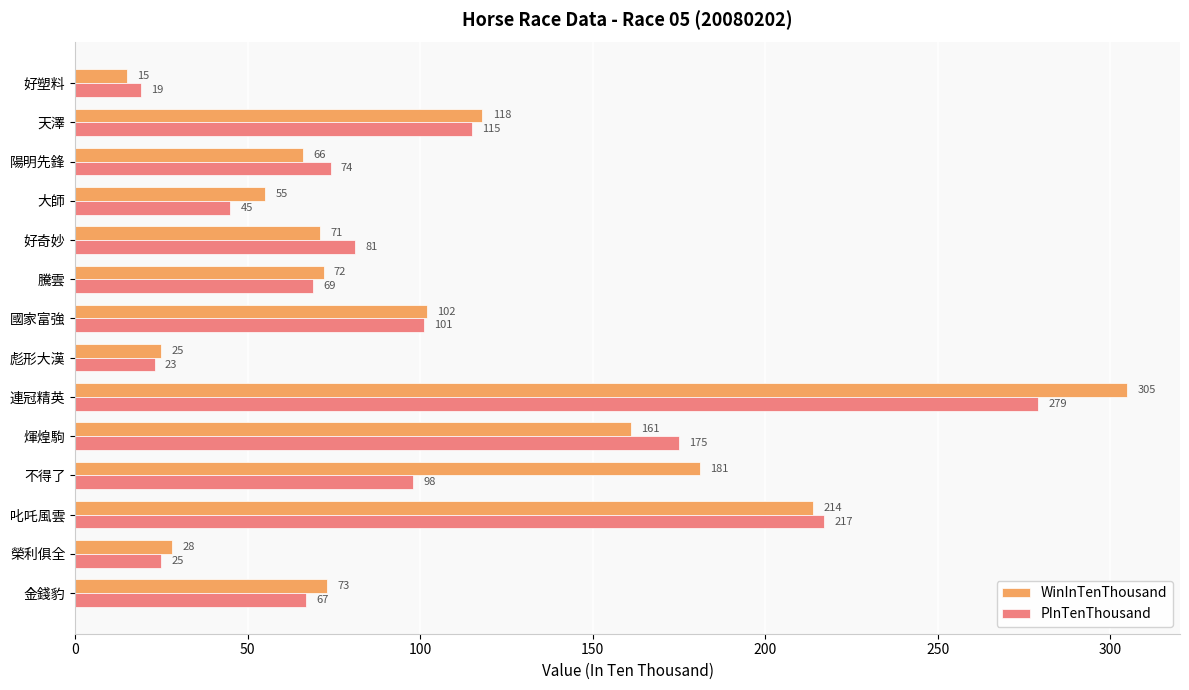

Which series has the largest range (max minus min)?

WinInTenThousand